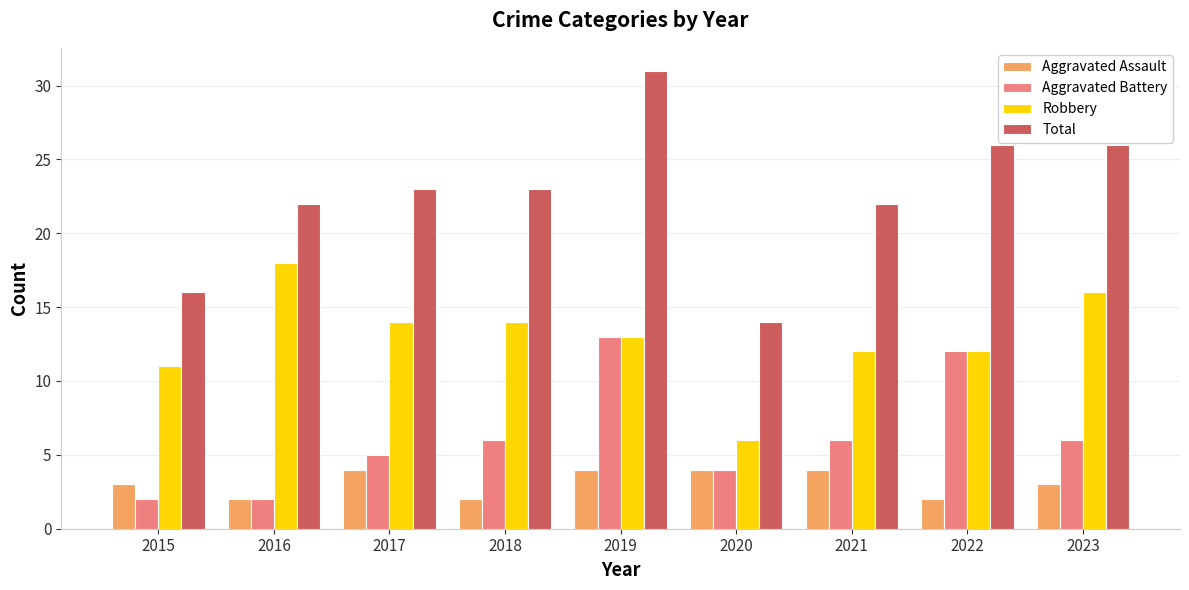

Rank the series by their maximum value, from highest to lowest.

Total, Robbery, Aggravated Battery, Aggravated Assault